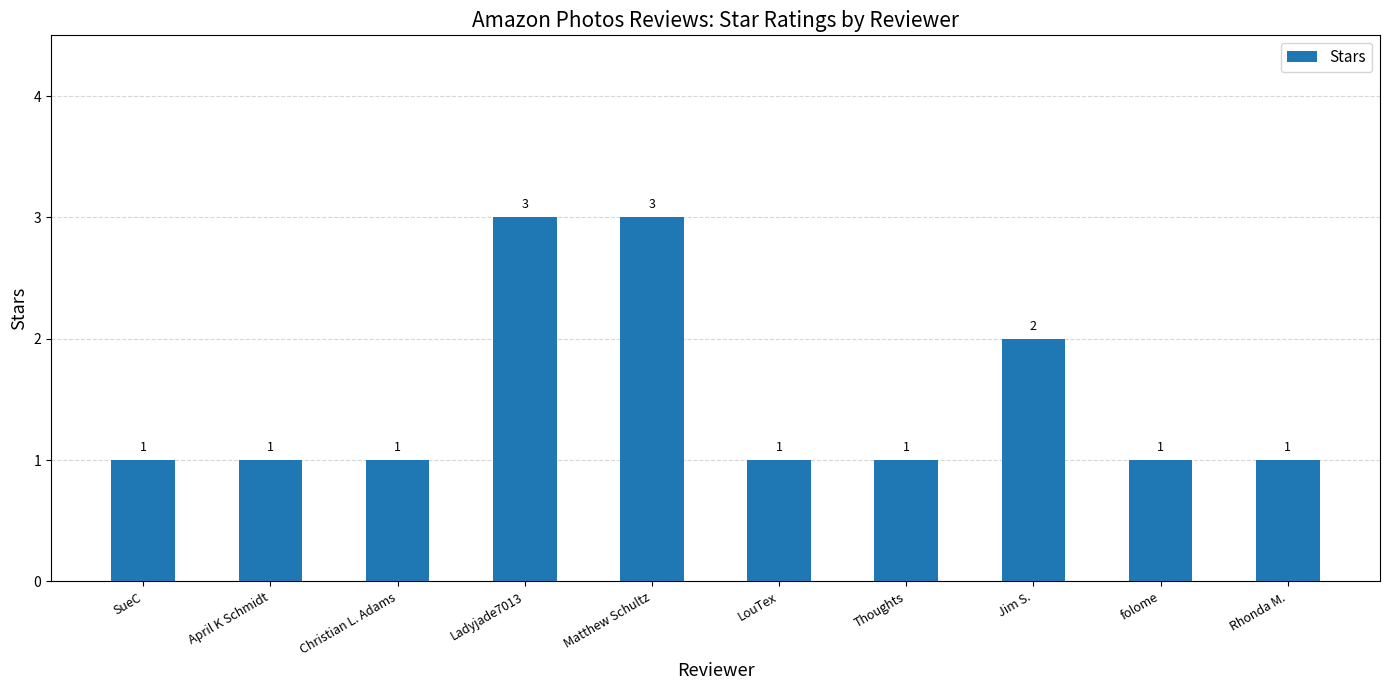

What is the minimum value shown in the chart?

1